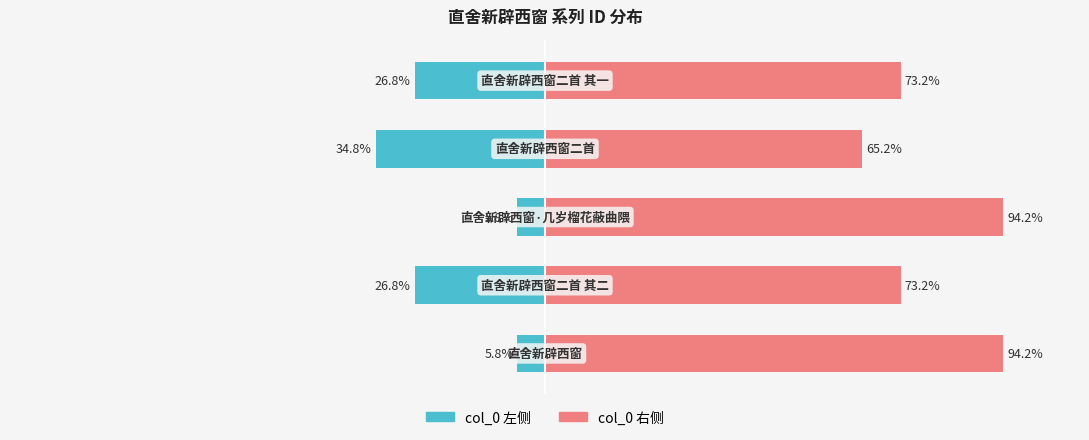

Reading left to right, extract all data points from this chart.

col_0 左侧: -5.8	-26.8	-5.8	-34.8	-26.8
col_0 右侧: 94.2	73.2	94.2	65.2	73.2